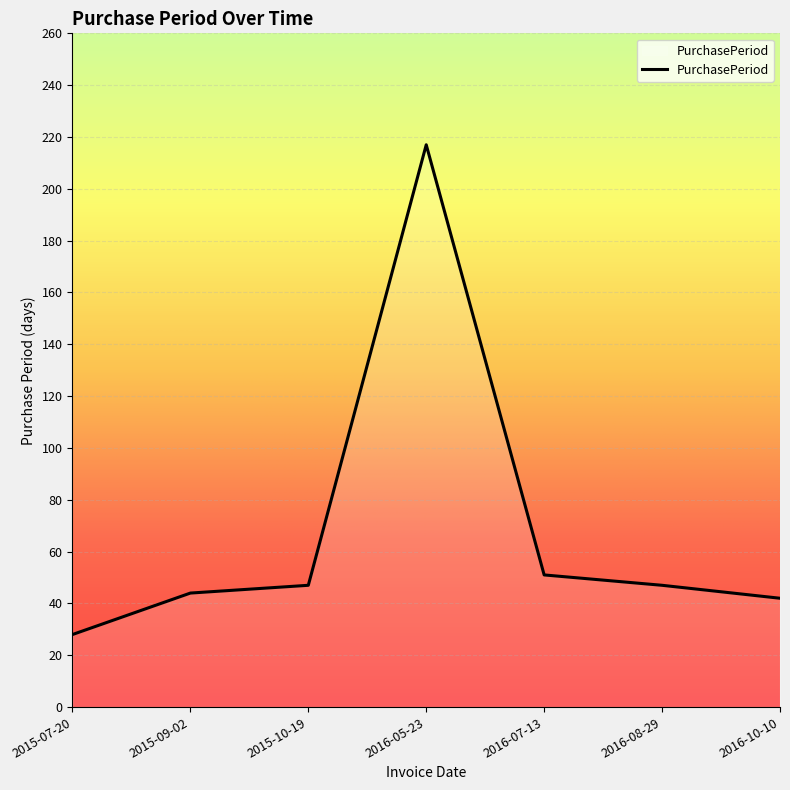

How many values are below 47?

3